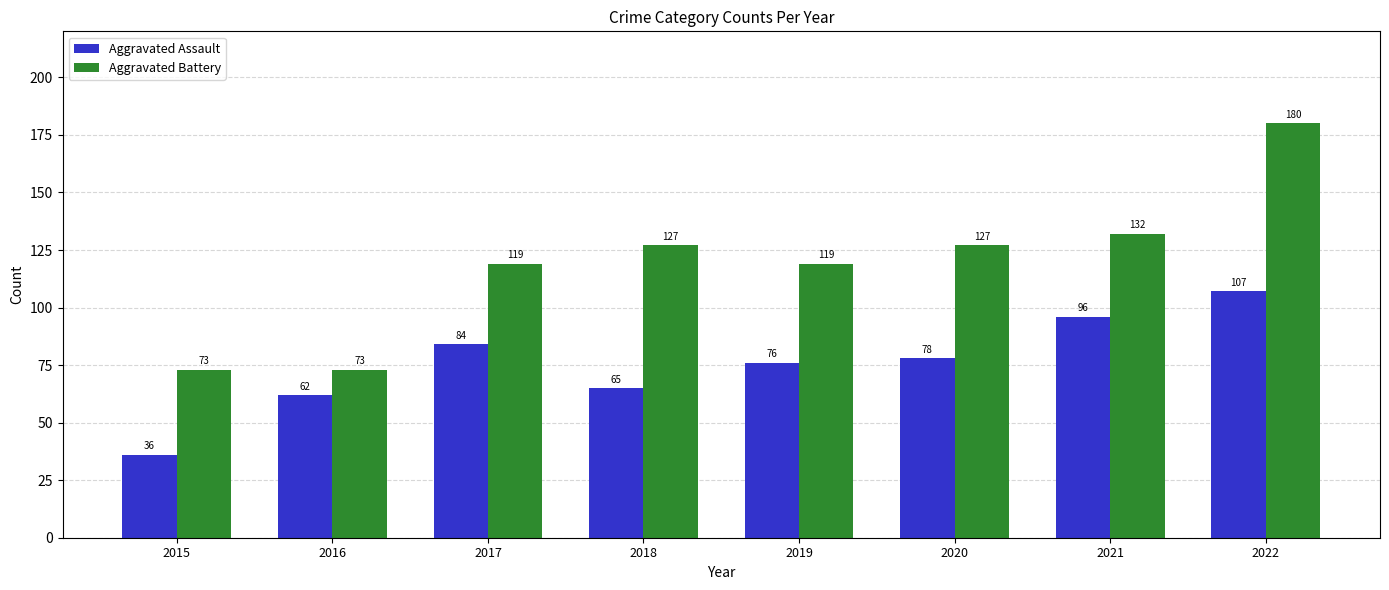

At which label does Aggravated Assault reach its minimum?

2015